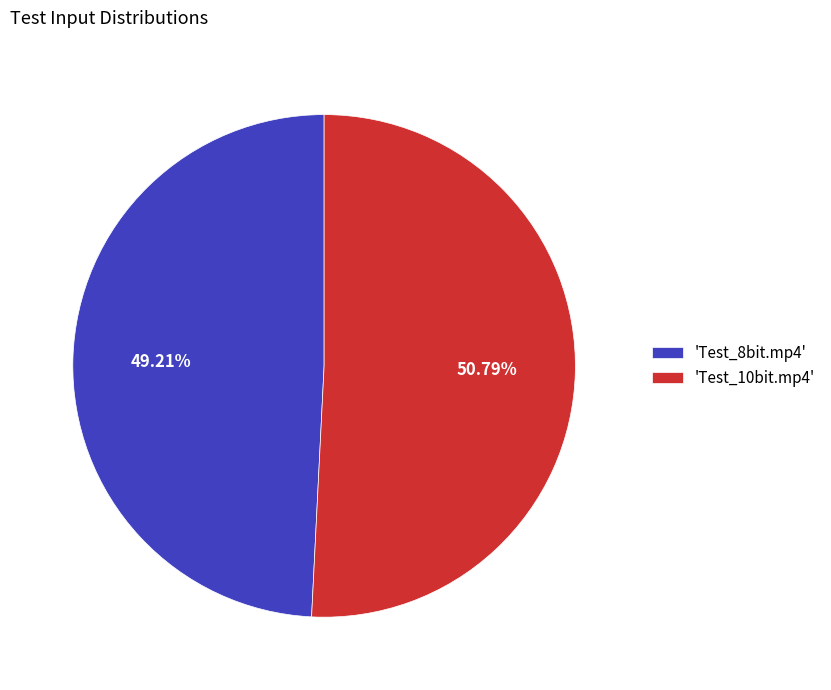

How many segments does this pie chart have?

2